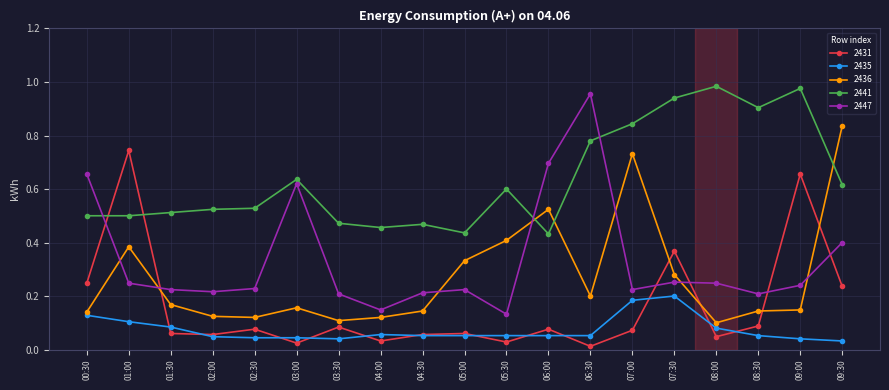

True or false: 2441 has a value of 0.2 at 03:30.

False